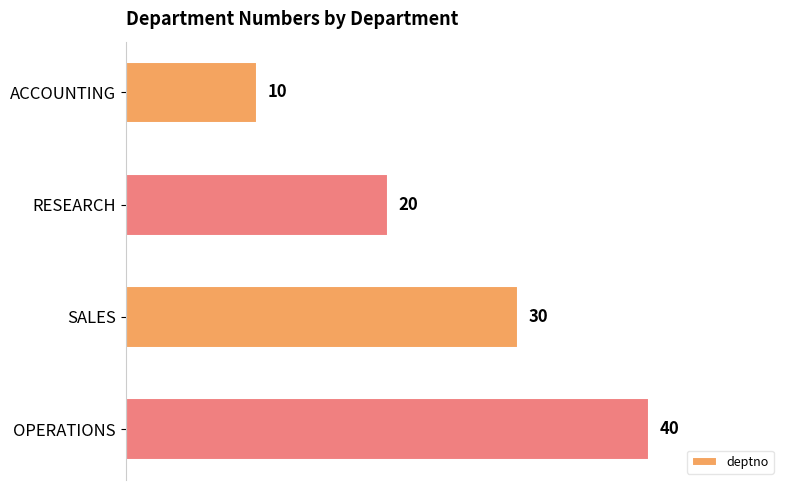

Rank the categories by value from highest to lowest.

OPERATIONS, SALES, RESEARCH, ACCOUNTING